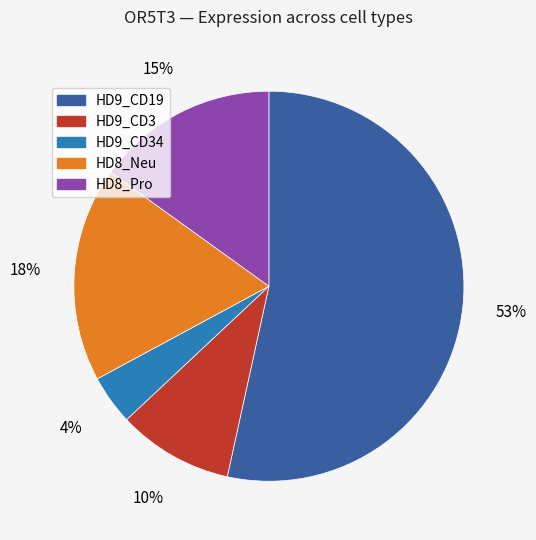

How many slices are in this pie chart?

5